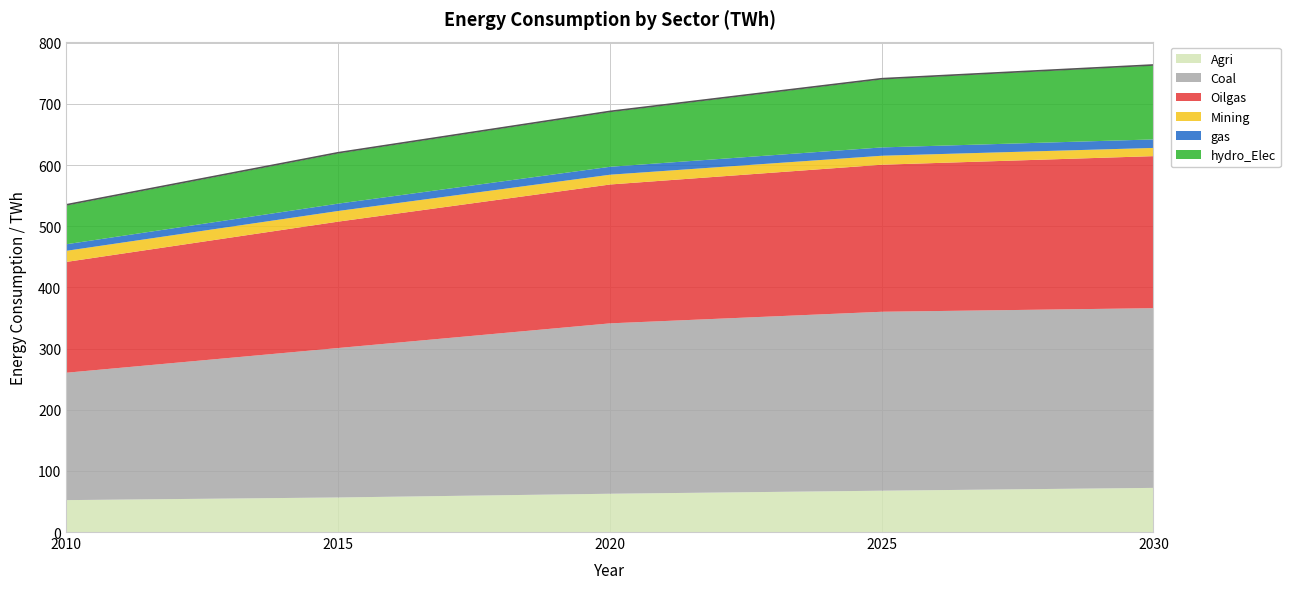

What is the maximum value shown in the chart?

293.8